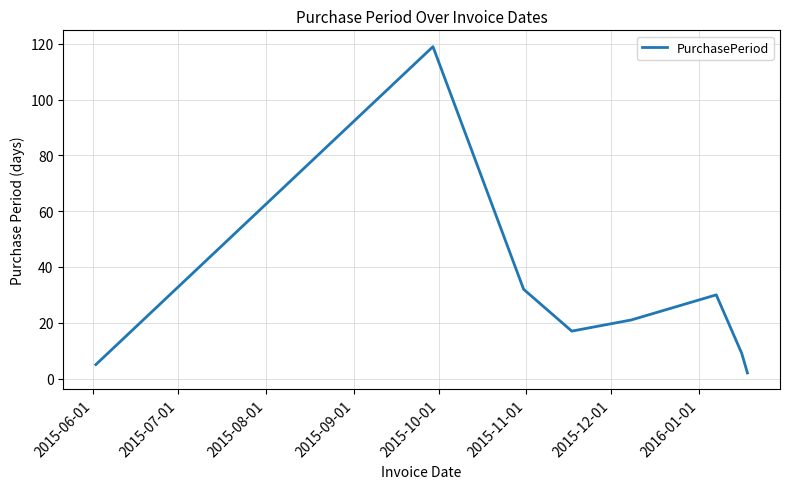

What is the difference between the second highest and minimum values?

30